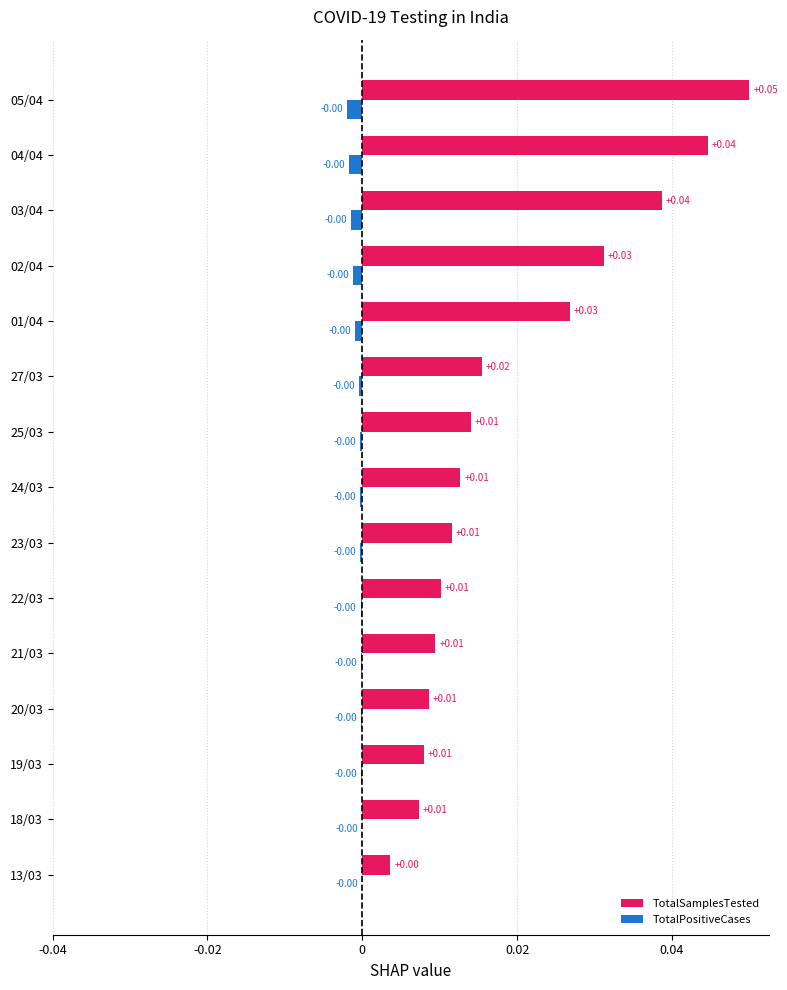

At which category is the sum across all series the highest?

05/04